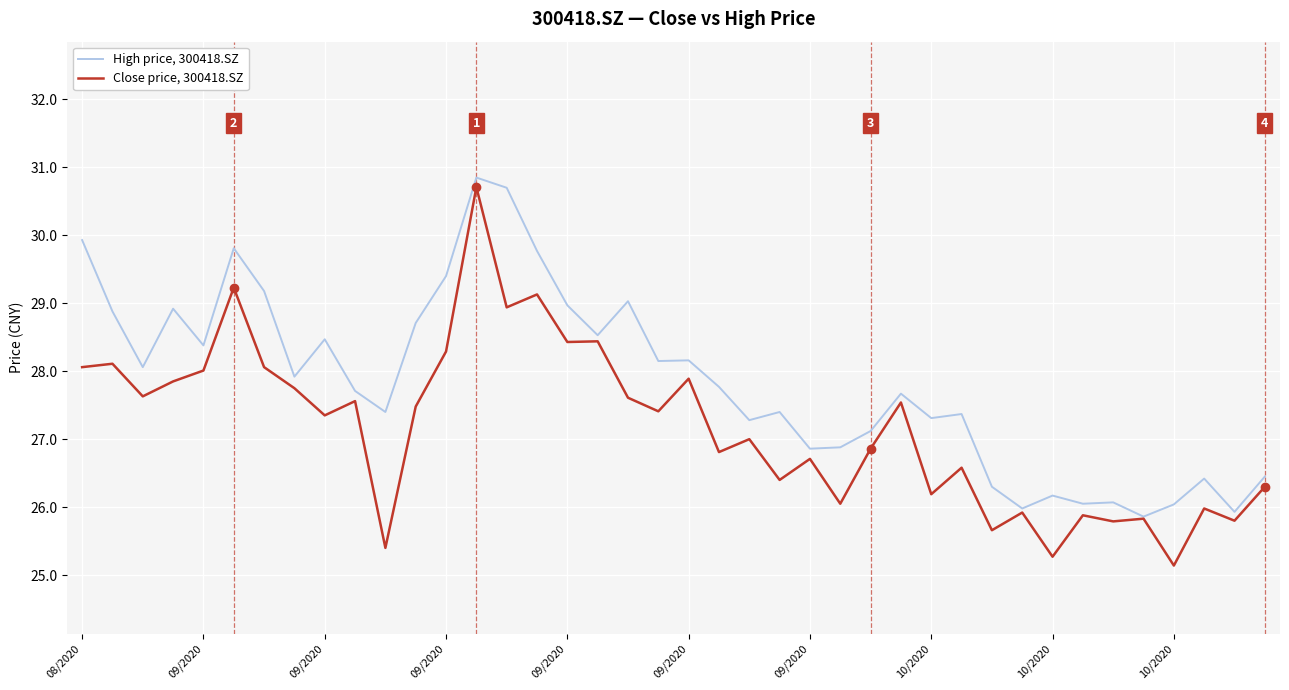

What are all the series names shown in the legend?

High price, 300418.SZ, Close price, 300418.SZ